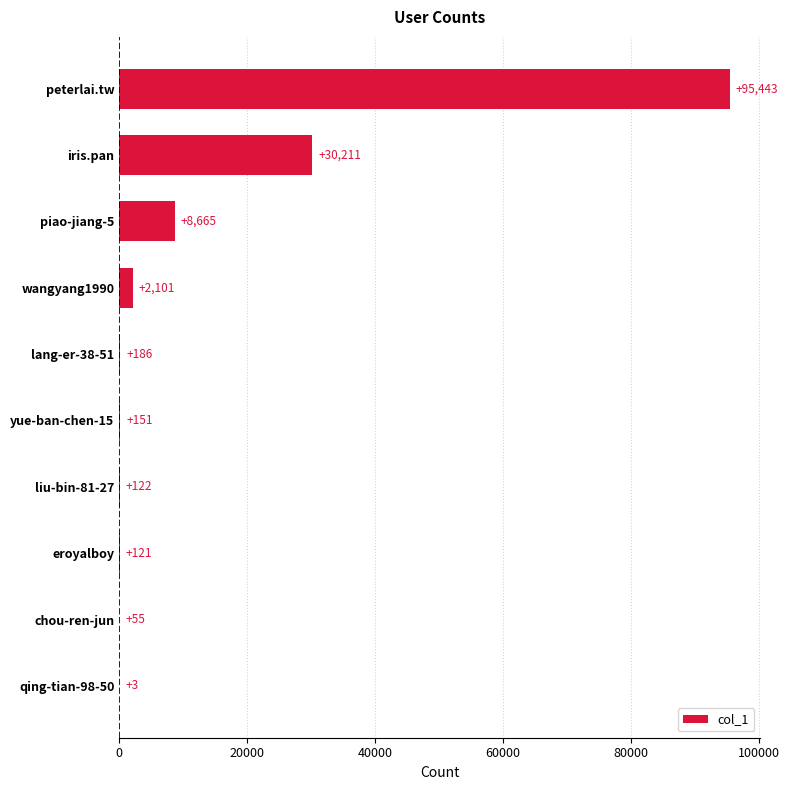

Is it true that the value at iris.pan is 30211?

True